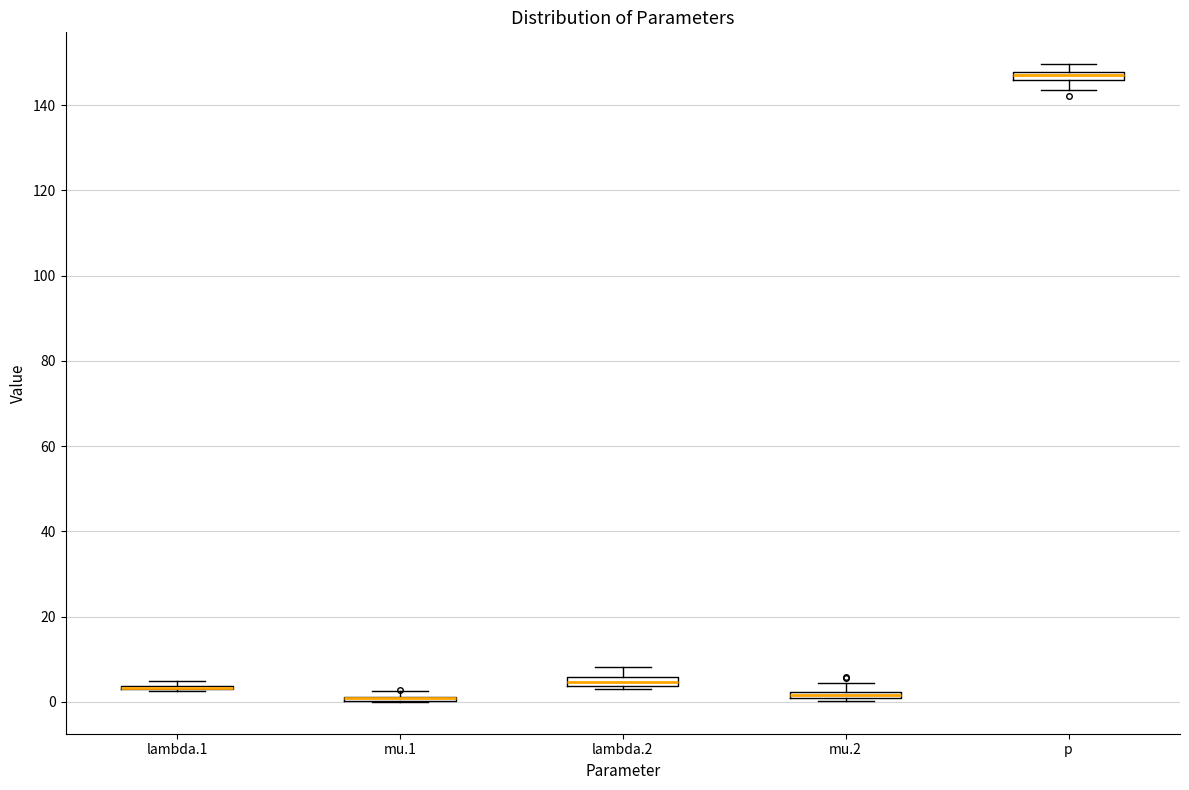

Where does the upper whisker of the box for mu.2 end on the y-axis? The values are not printed on the chart, so give them approximately, as read against the axis.

4